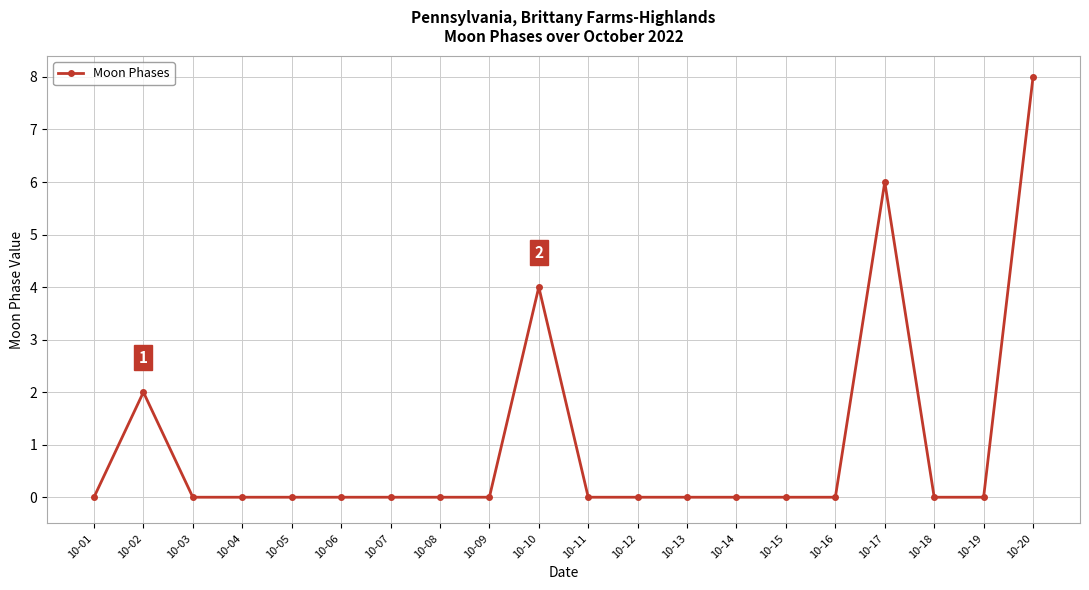

The chart shows a value of 0 at 10-03. True or false?

True